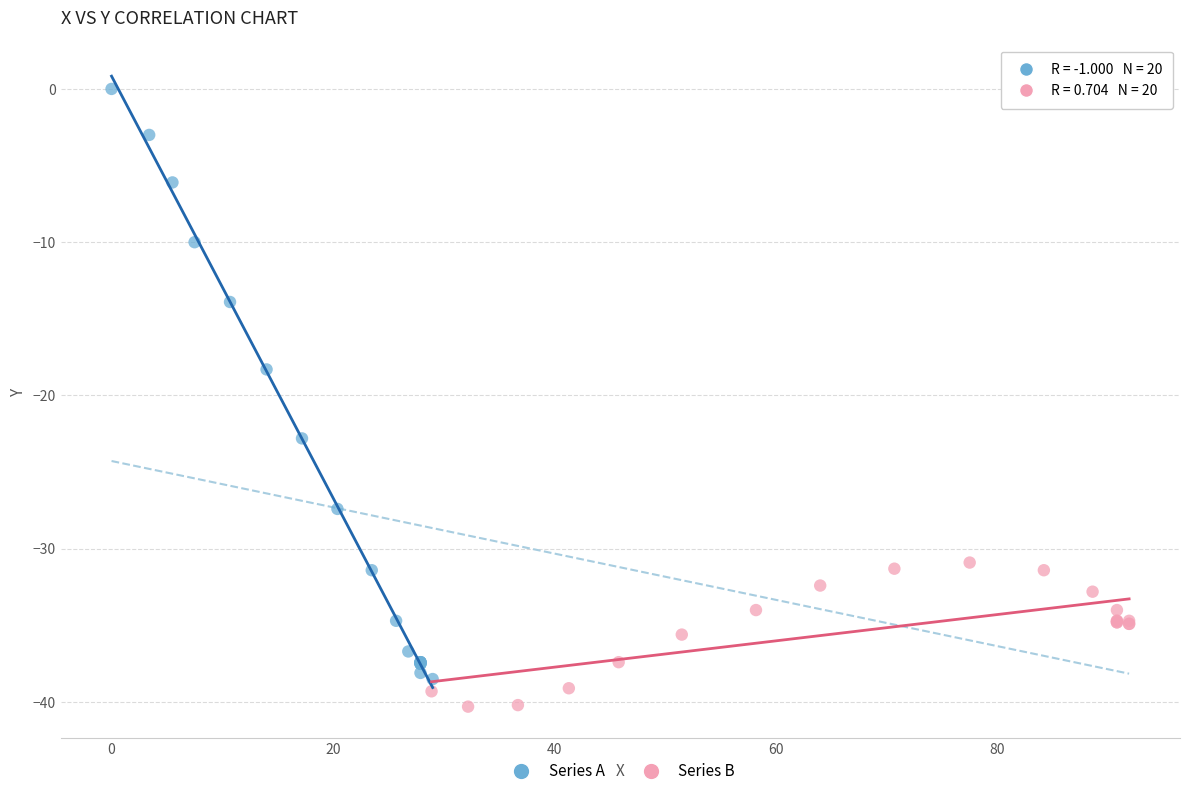

What are all the series names shown in the legend?

Series A, Series B